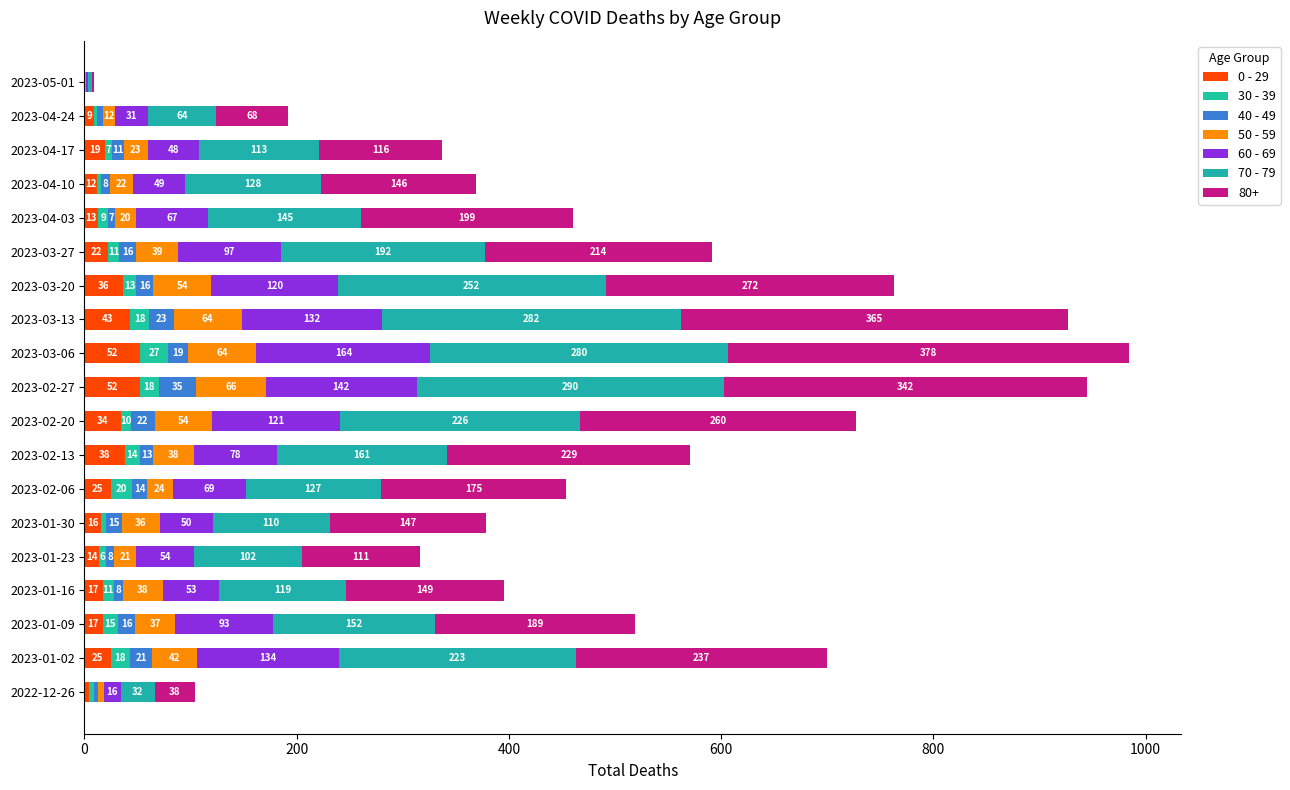

Count the number of categories in the chart.

19